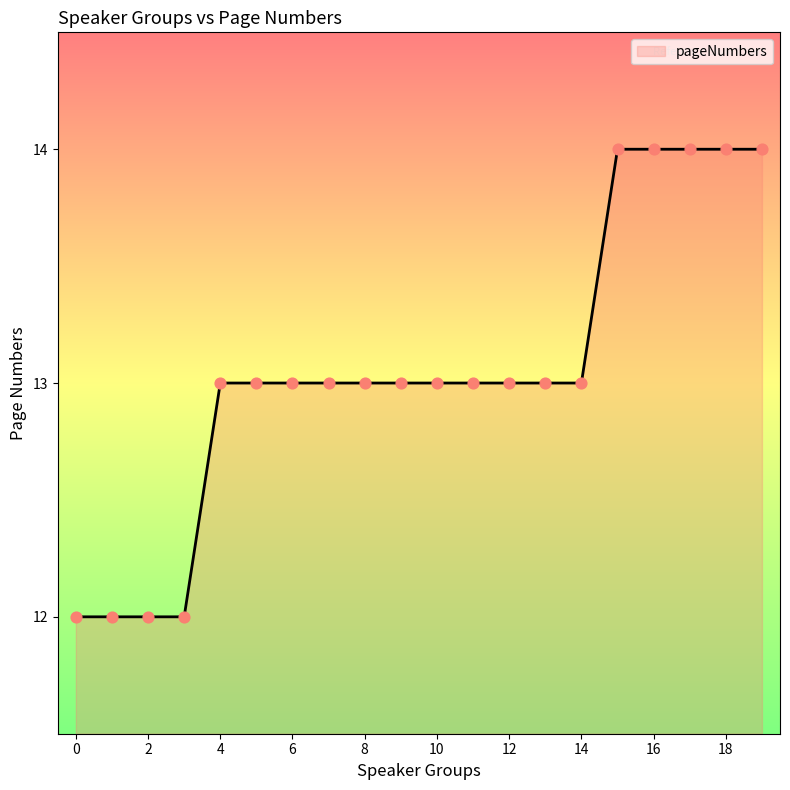

What is the maximum value shown in the chart?

14